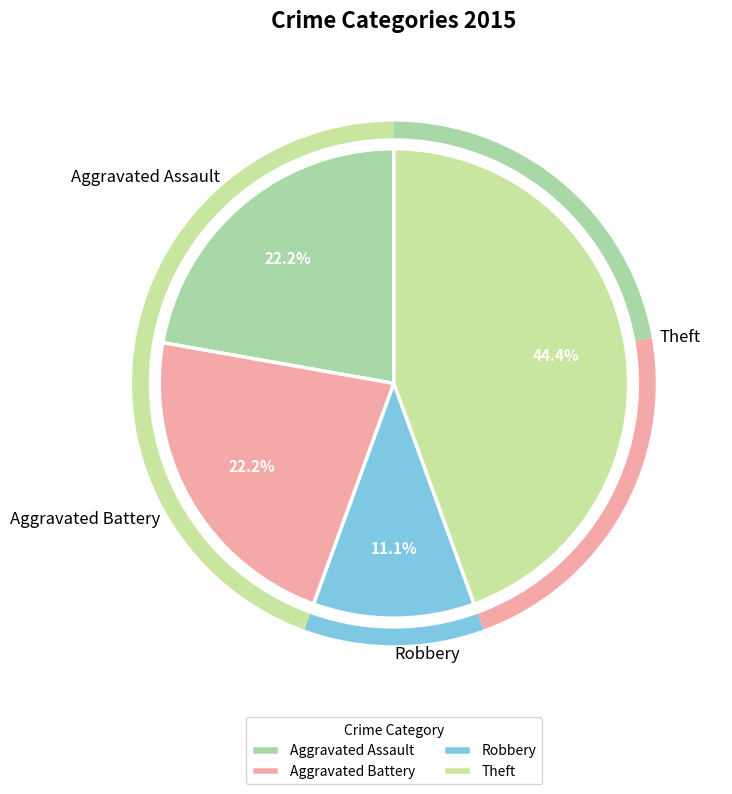

To the nearest percent, what portion does Aggravated Battery represent?

22%